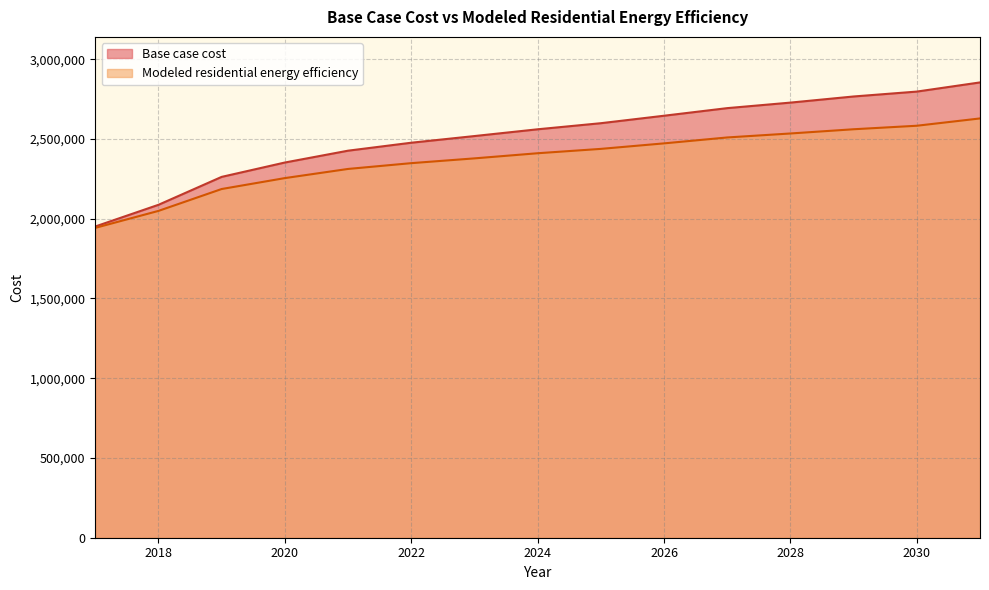

What is the sum of the Base case cost values at 2027 and 2030?

5490080.9